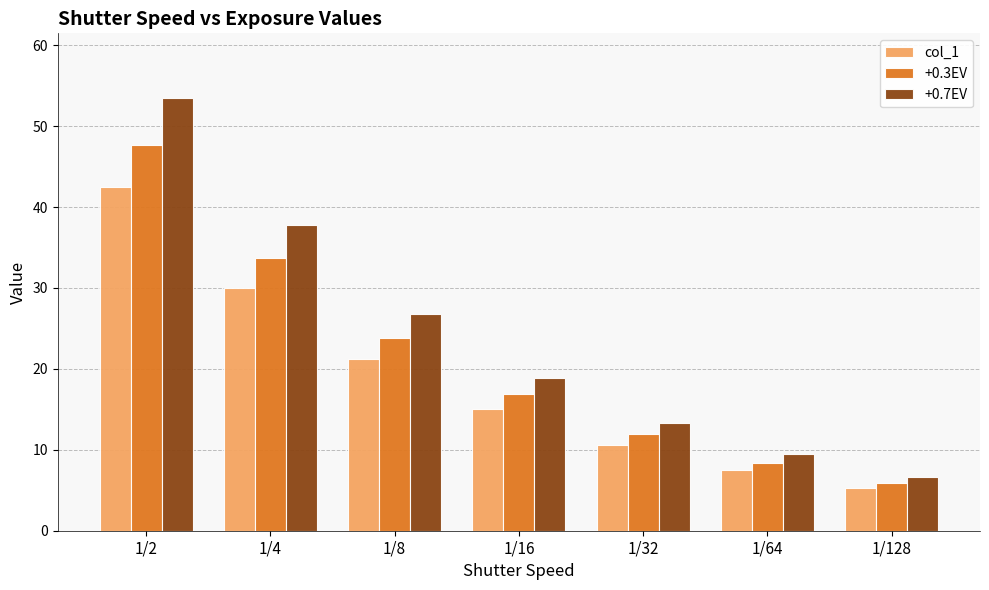

Are the bars grouped side by side (vs. stacked)?

Yes